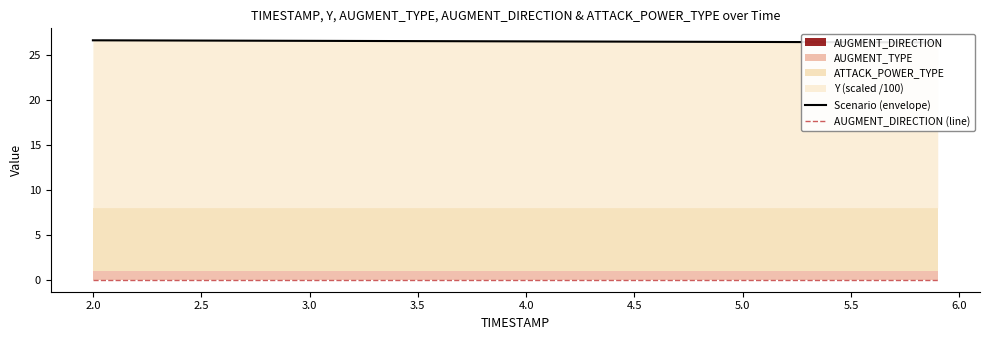

True or false: Scenario (envelope) has more than 2 interior local peaks.

False